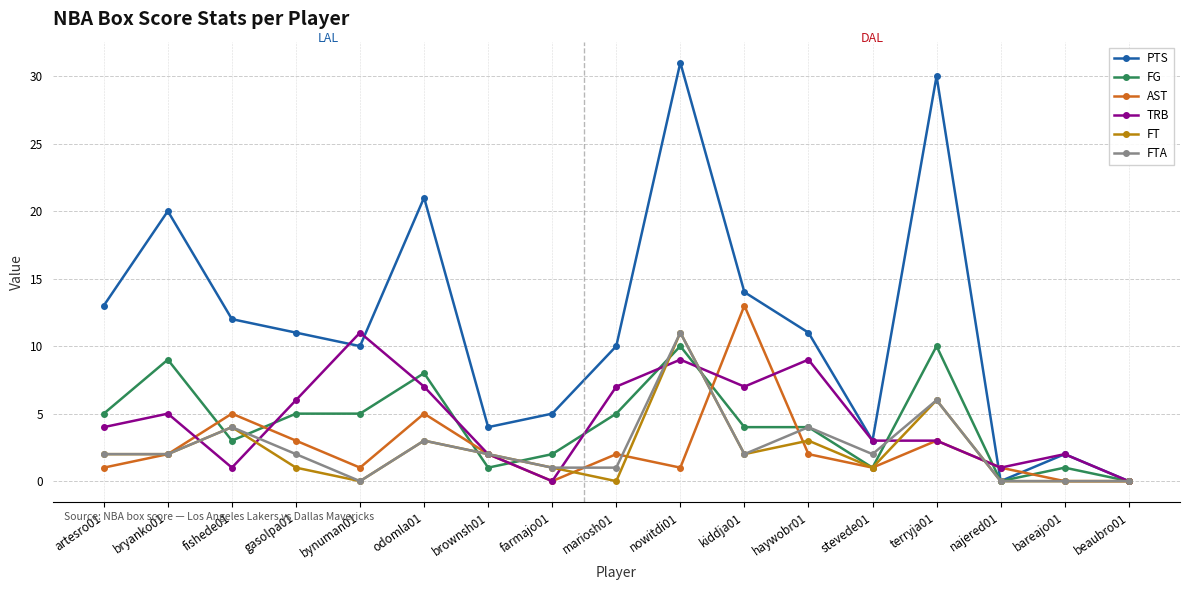

Is the value of FTA at fishede01 greater than the value of FT at najered01?

Yes